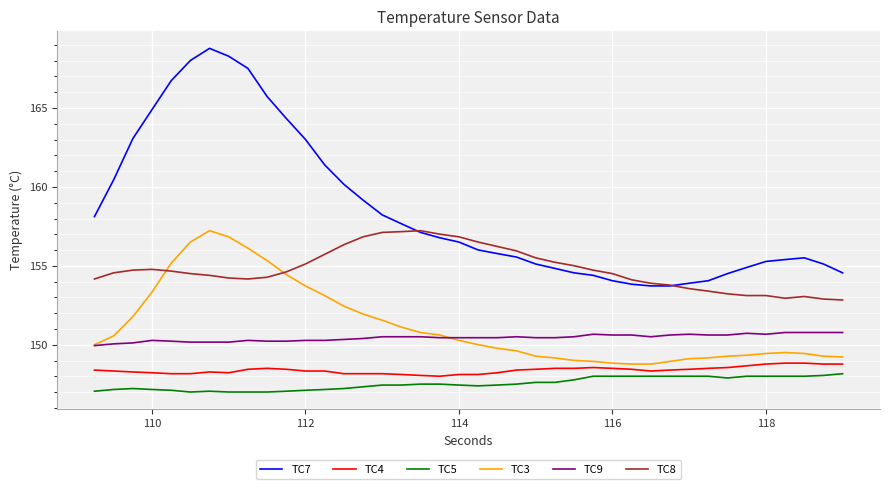

True or false: TC8 and TC5 cross at least once.

False